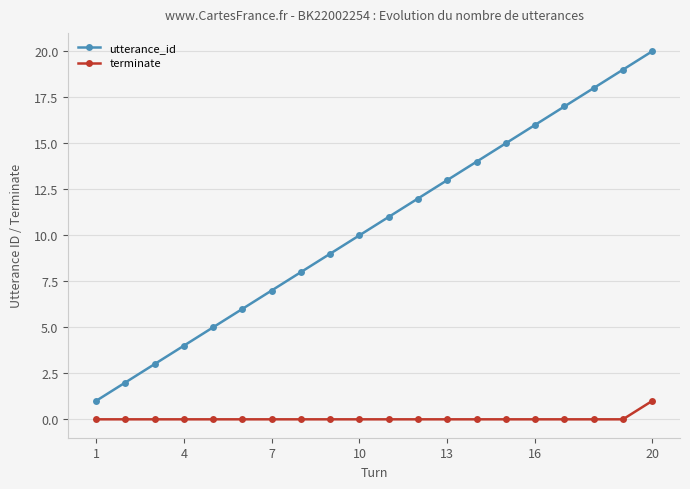

True or false: terminate and utterance_id cross at least once.

False